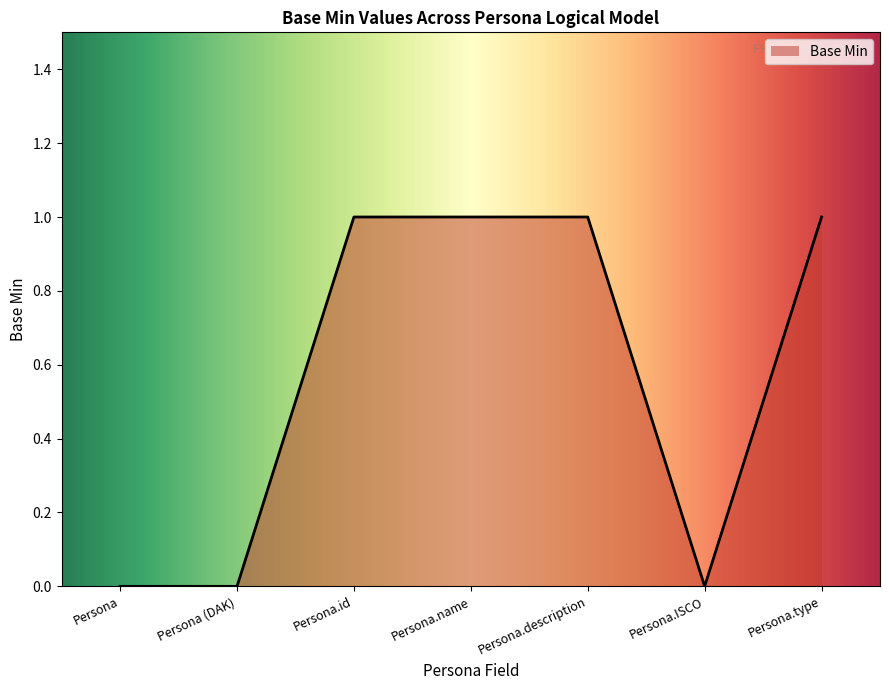

The value at Persona.description is 1. True or false?

True